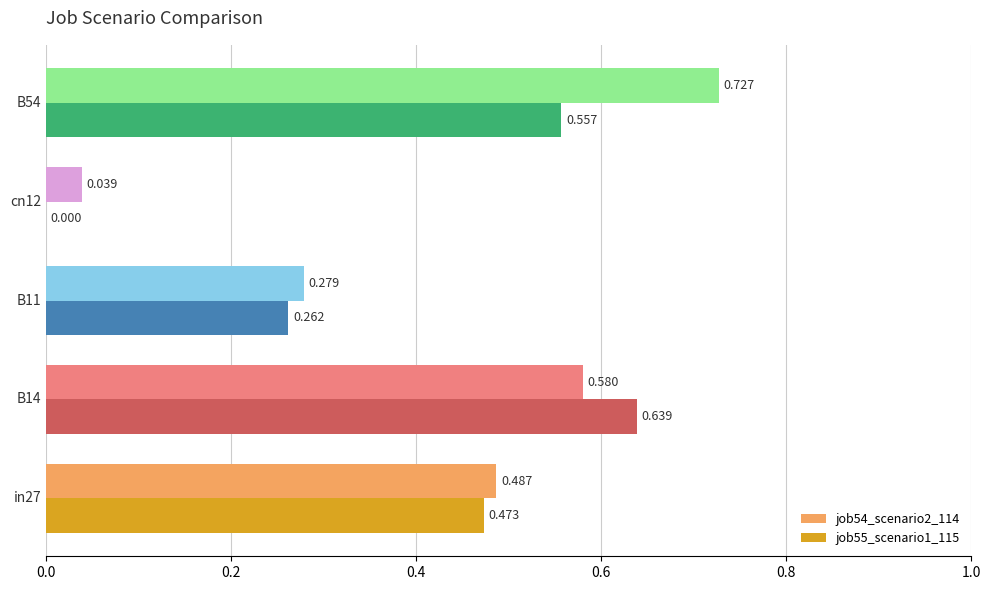

How many values in the job55_scenario1_115 series exceed 0?

4